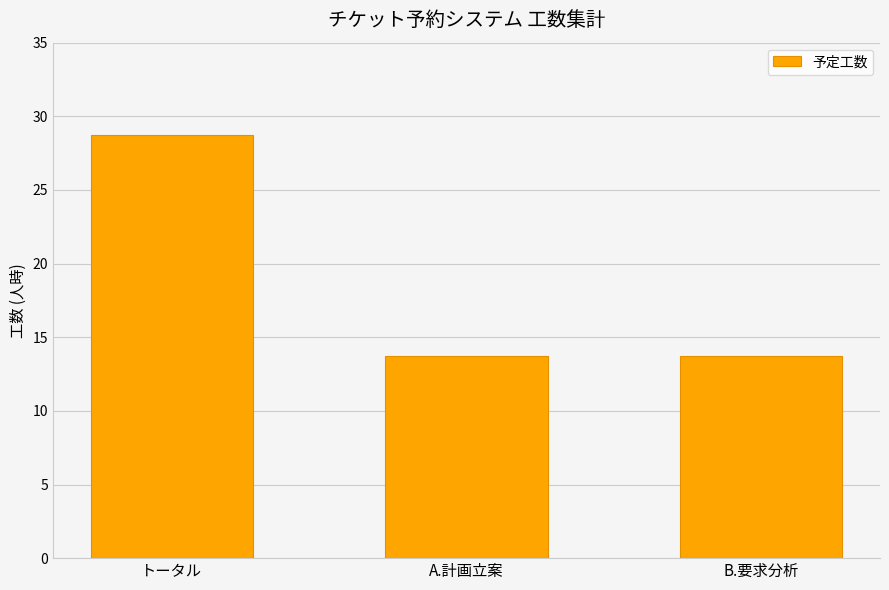

True or false: the data shows 13.8 at B.要求分析.

True